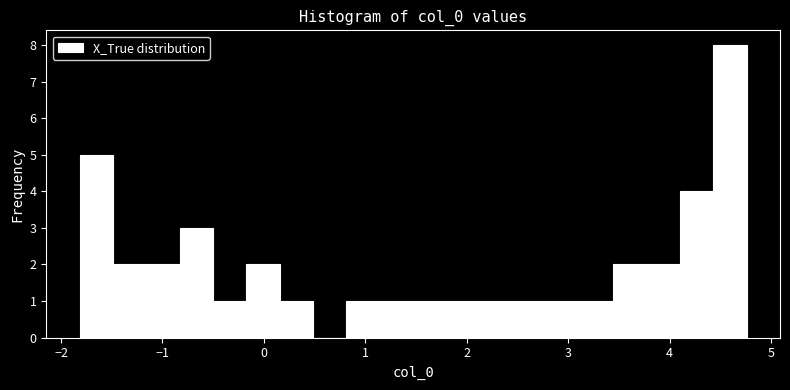

Around what value on the x-axis is the tallest bar? Give the approximate position of its centre, as read against the axis.

4.6